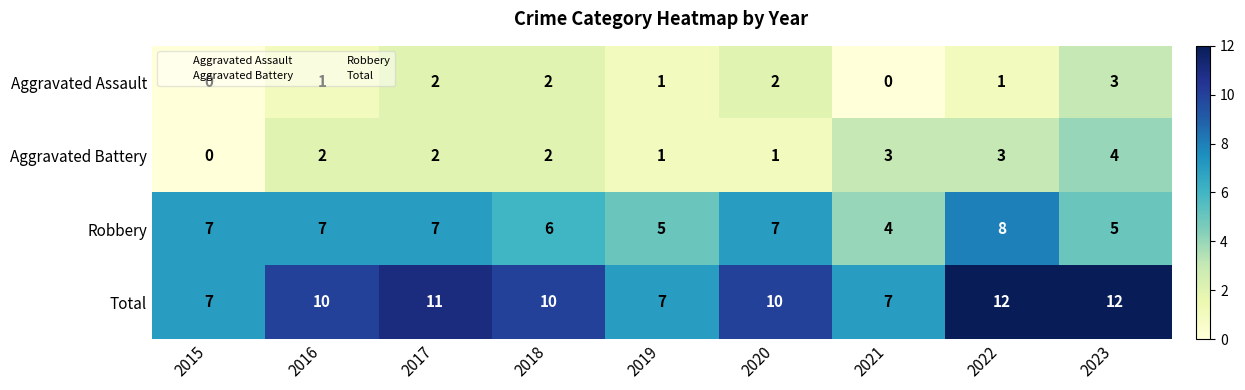

Is it true that Robbery equals 13 at 2022?

False